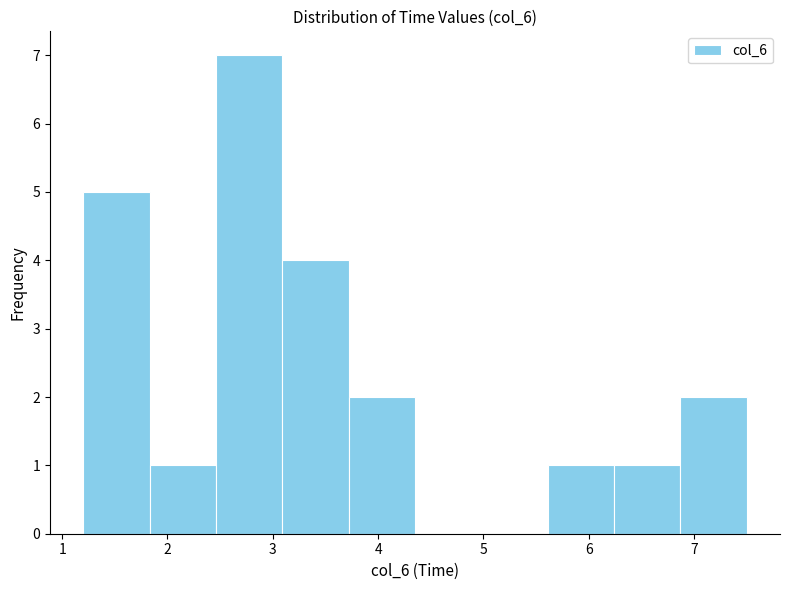

Reading left to right, list every bar in this chart as the range it spans on the x-axis followed by its height. Neither the bar edges nor the heights are printed on the chart, so give them approximately, as read against the axes.

1.20 to 1.83: 5
1.83 to 2.46: 1
2.46 to 3.09: 7
3.09 to 3.72: 4
3.72 to 4.35: 2
4.35 to 4.98: 0
4.98 to 5.61: 0
5.61 to 6.24: 1
6.24 to 6.87: 1
6.87 to 7.50: 2